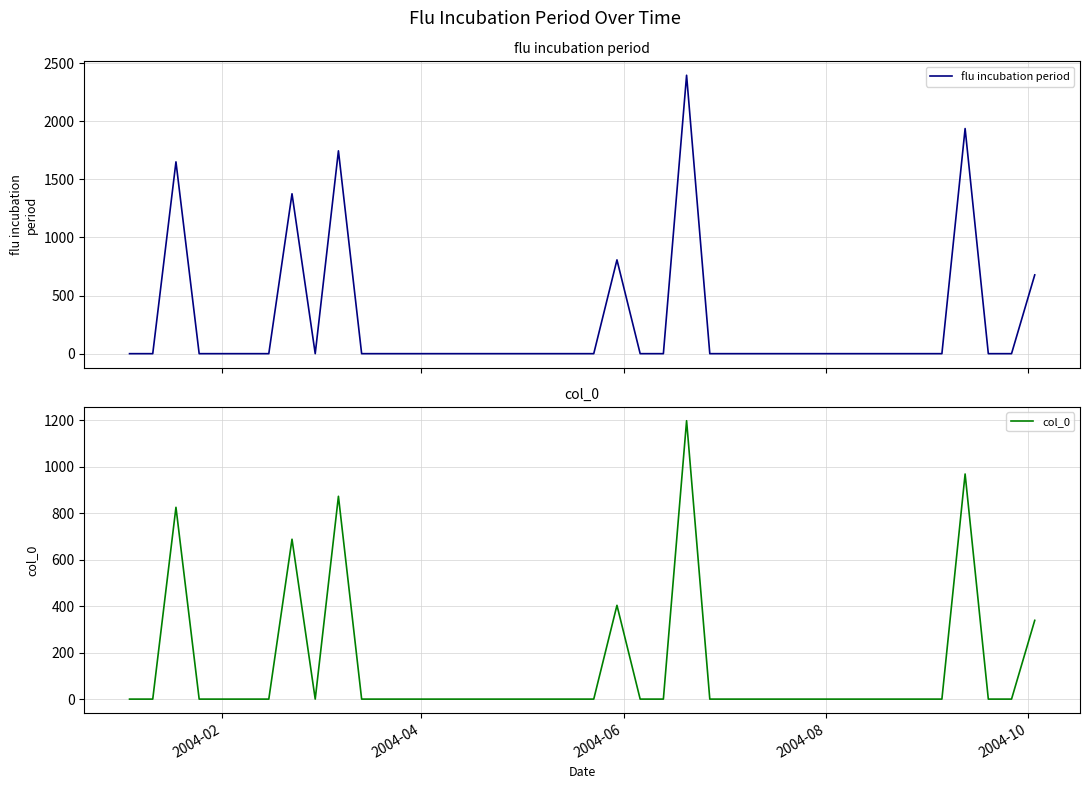

Does the chart display data point markers on the line(s)?

No